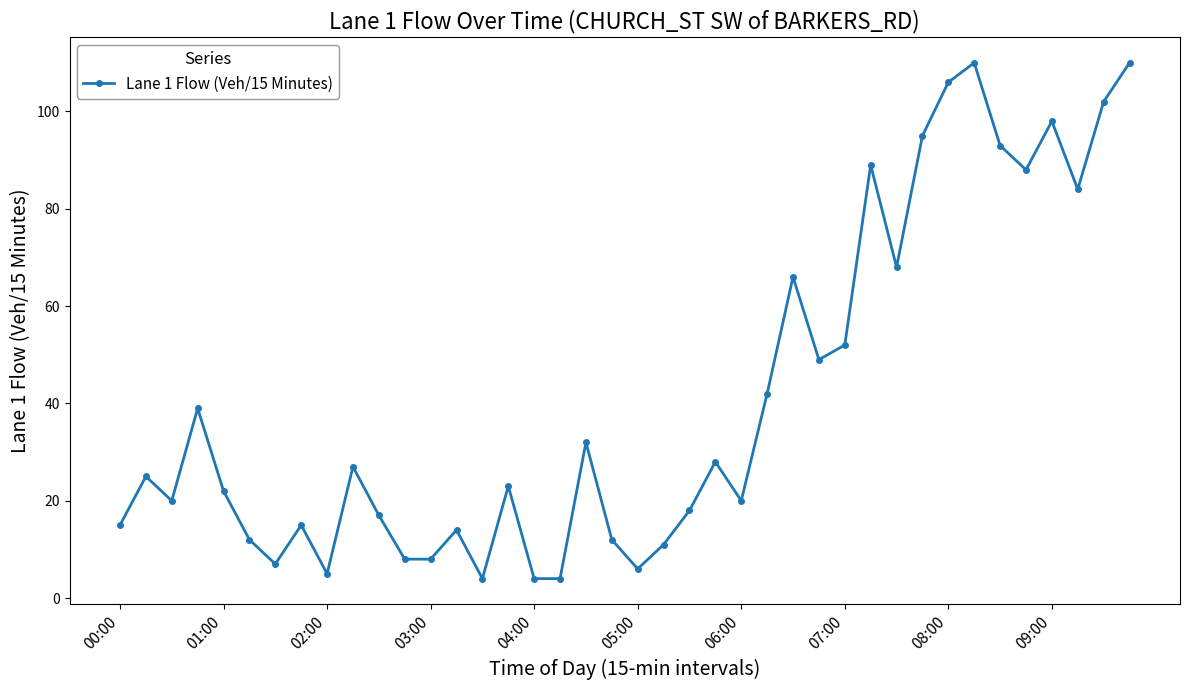

Reading left to right, transcribe all the data shown in this chart.

15	25	20	39	22	12	7	15	5	27	17	8	8	14	4	23	4	4	32	12	6	11	18	28	20	42	66	49	52	89	68	95	106	110	93	88	98	84	102	110